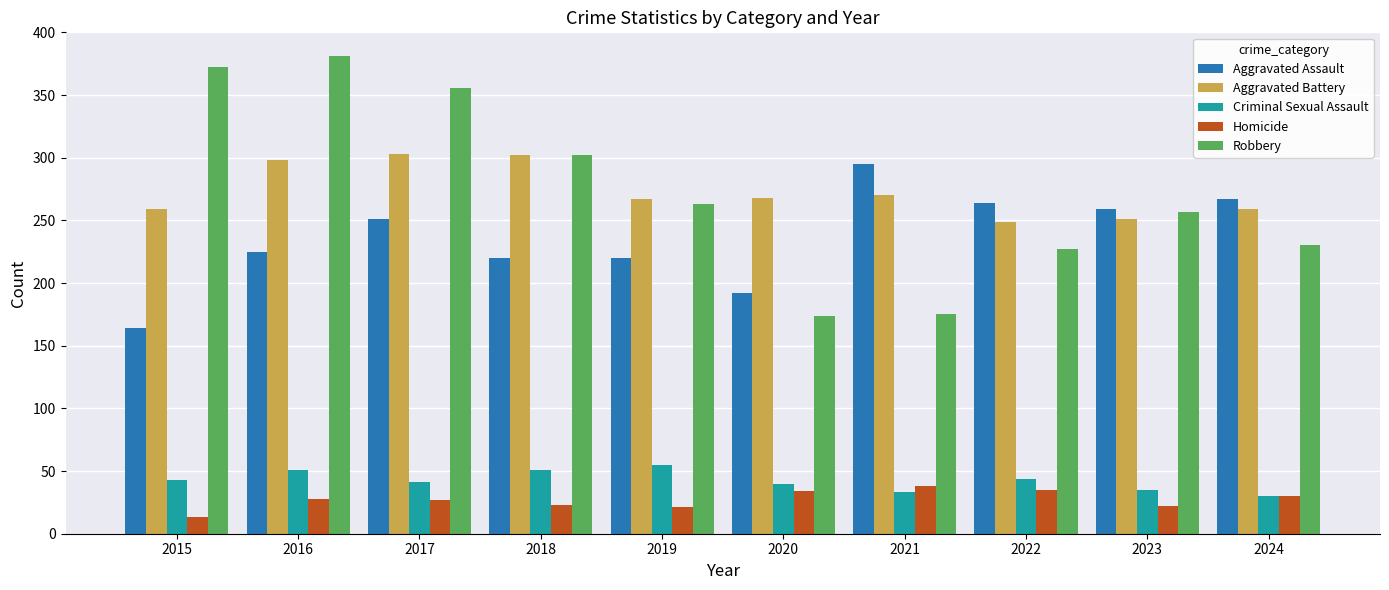

What is the approximate value of Robbery at 2019, to the nearest 5?

265